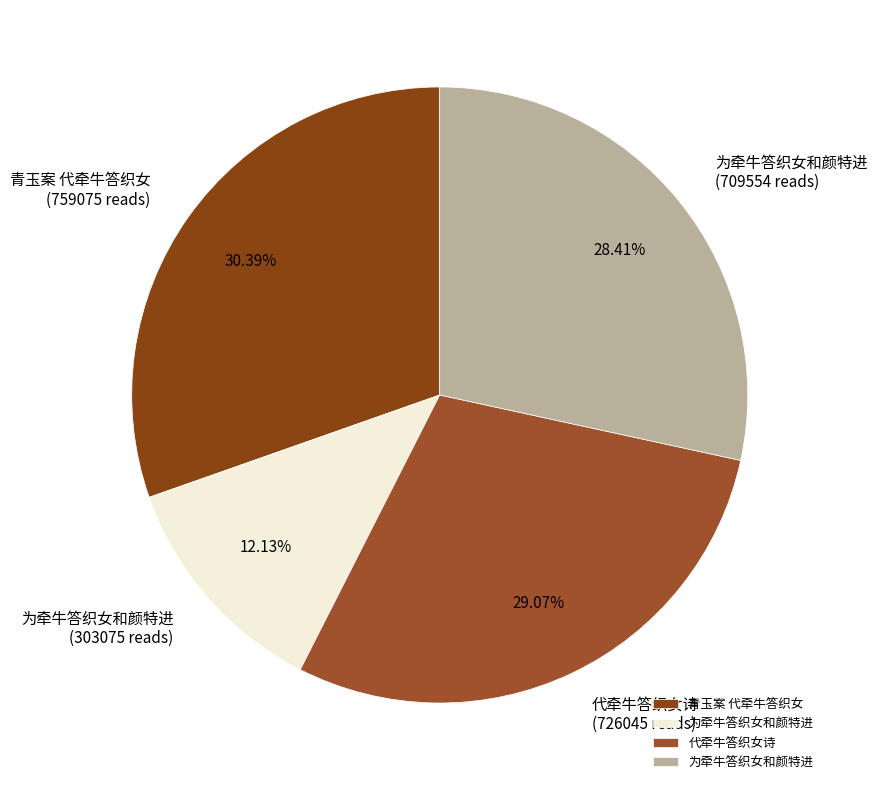

How many slices are in this pie chart?

4